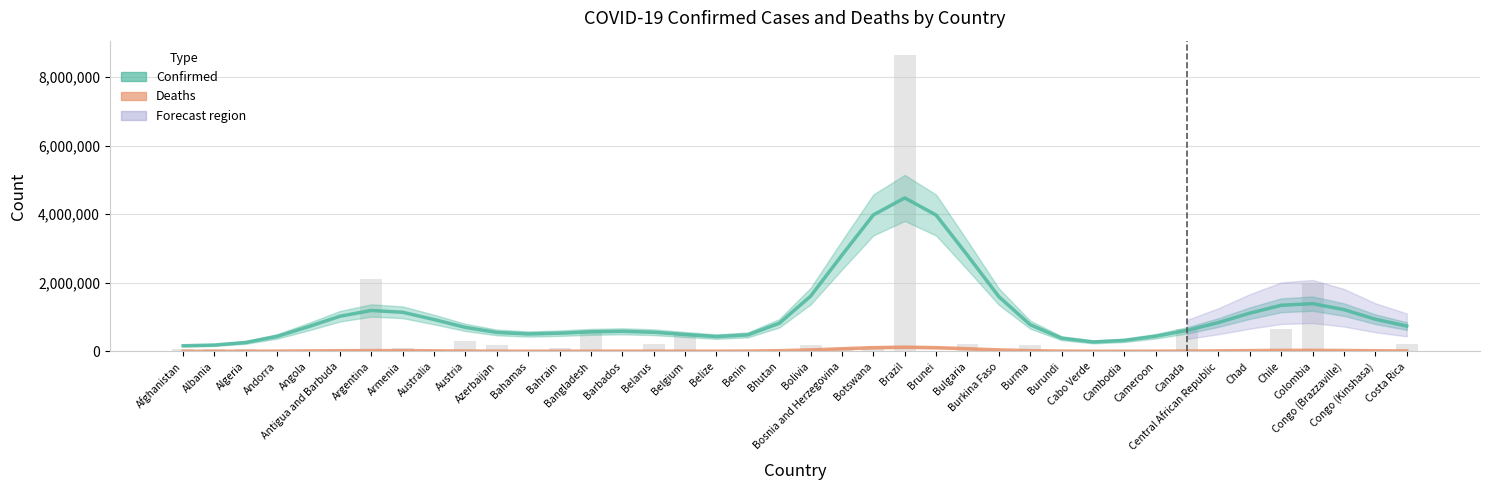

List the series in order of their overall mean, highest first.

Confirmed, Deaths